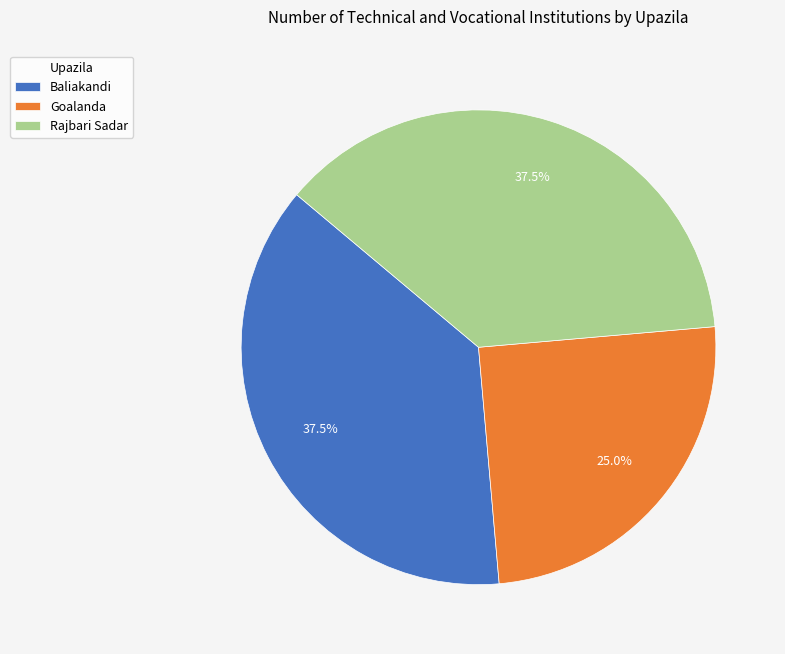

What is the ratio of the value at Goalanda to the value at Baliakandi?

0.7